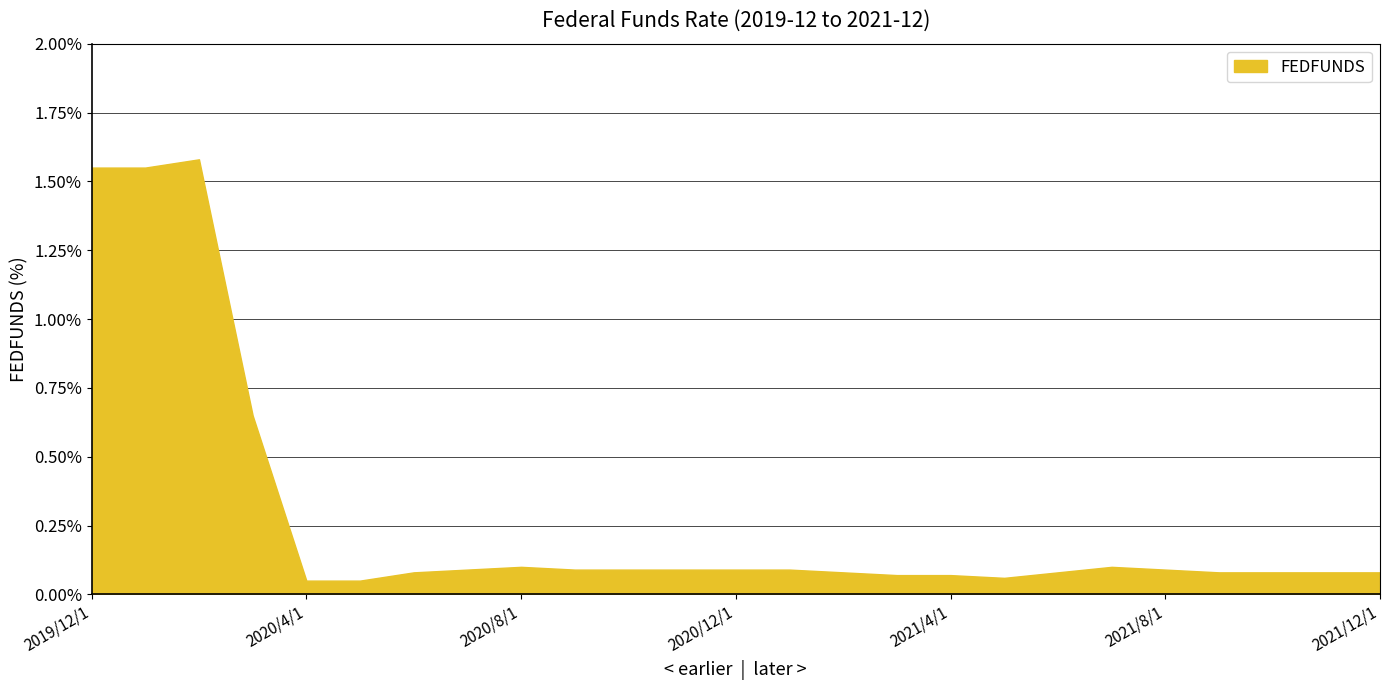

What is the difference between the maximum and minimum values?

1.5